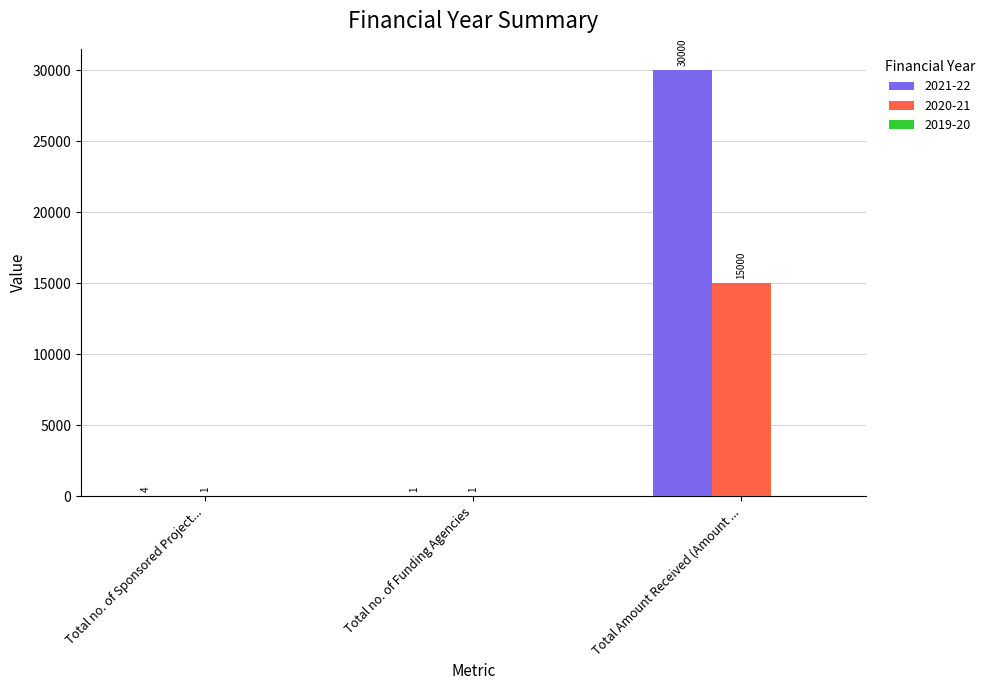

What is the highest value of the 2020-21 series?

15000